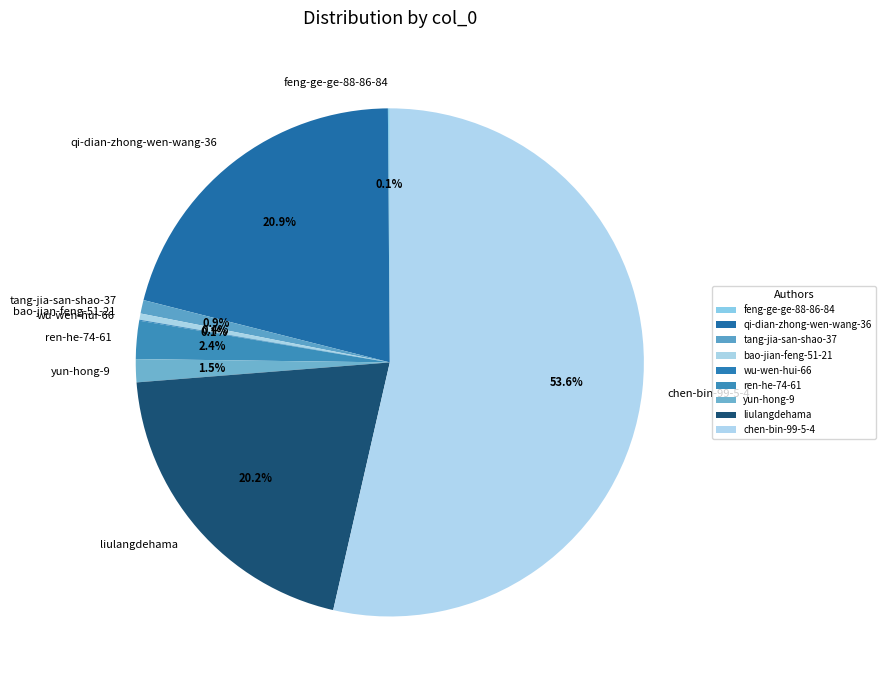

Which category has the biggest portion of the pie?

chen-bin-99-5-4